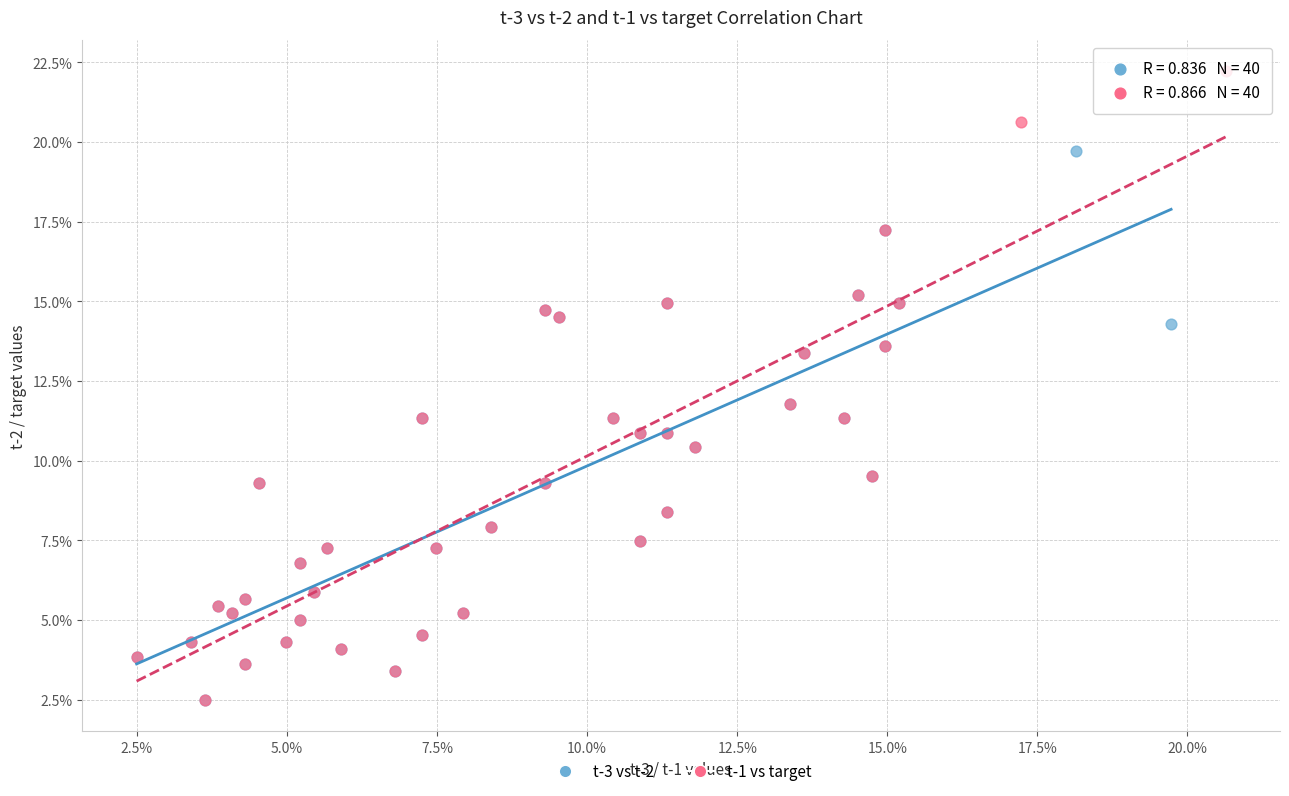

Which series contains the highest Y value?

t-1 vs target